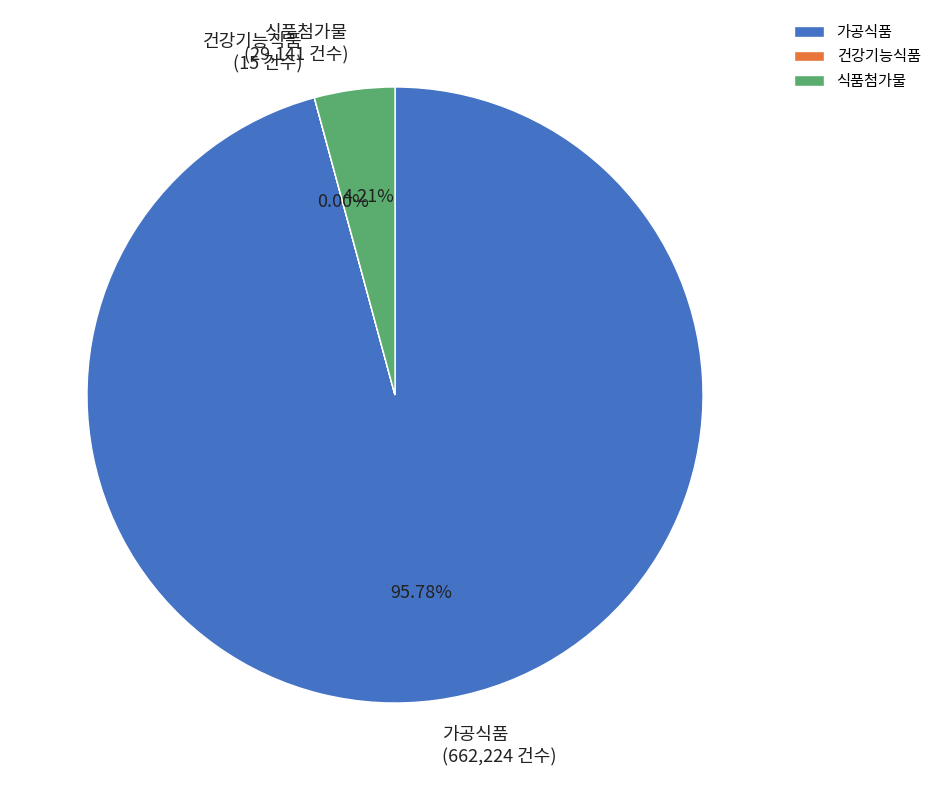

What is the majority slice?

가공식품